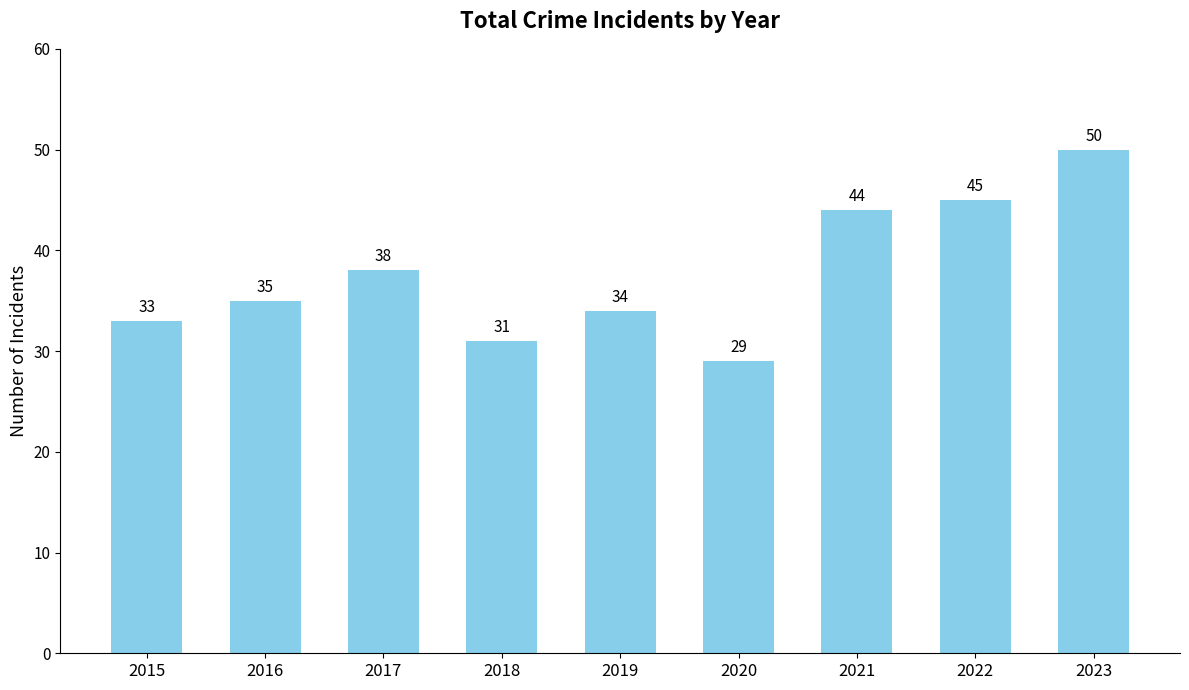

What is the value of the 9th bar from the left?

50